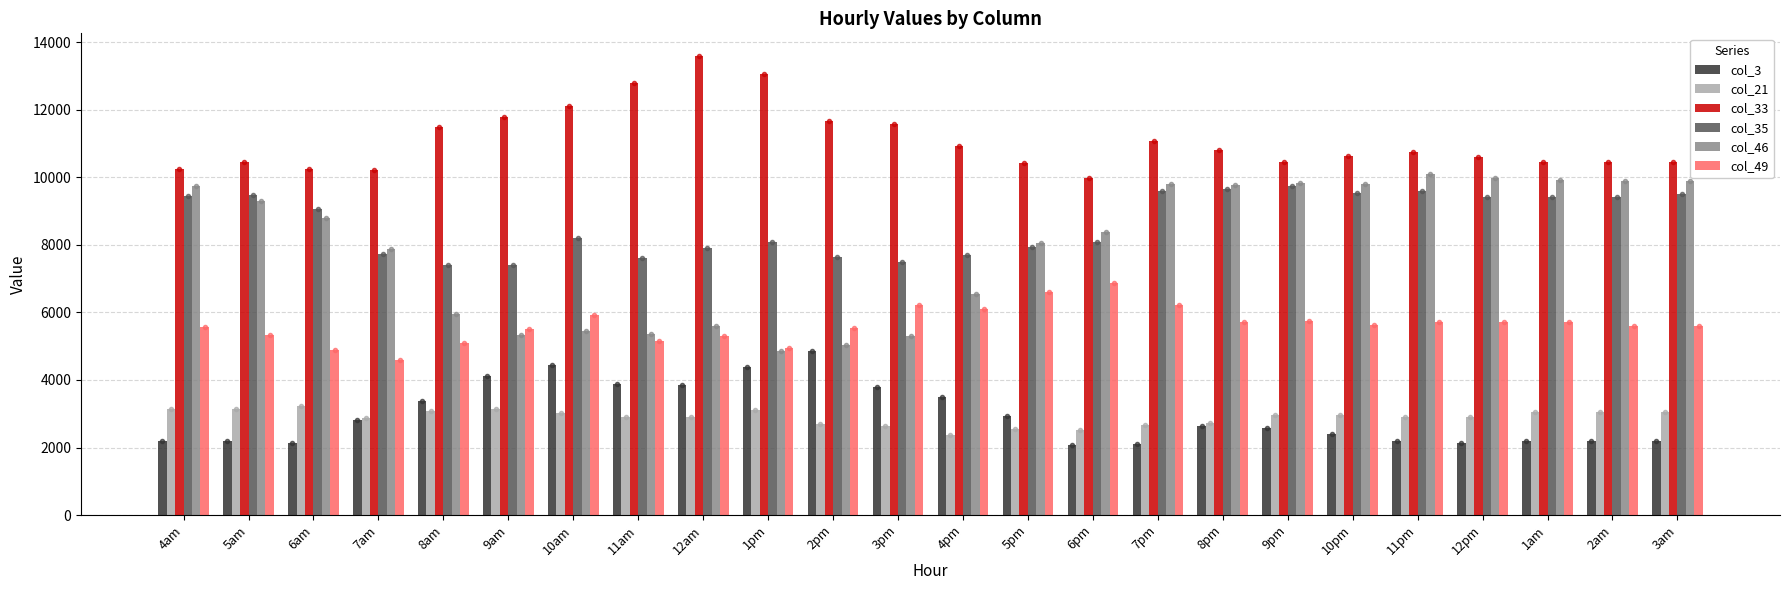

How many bars are there in total?

144